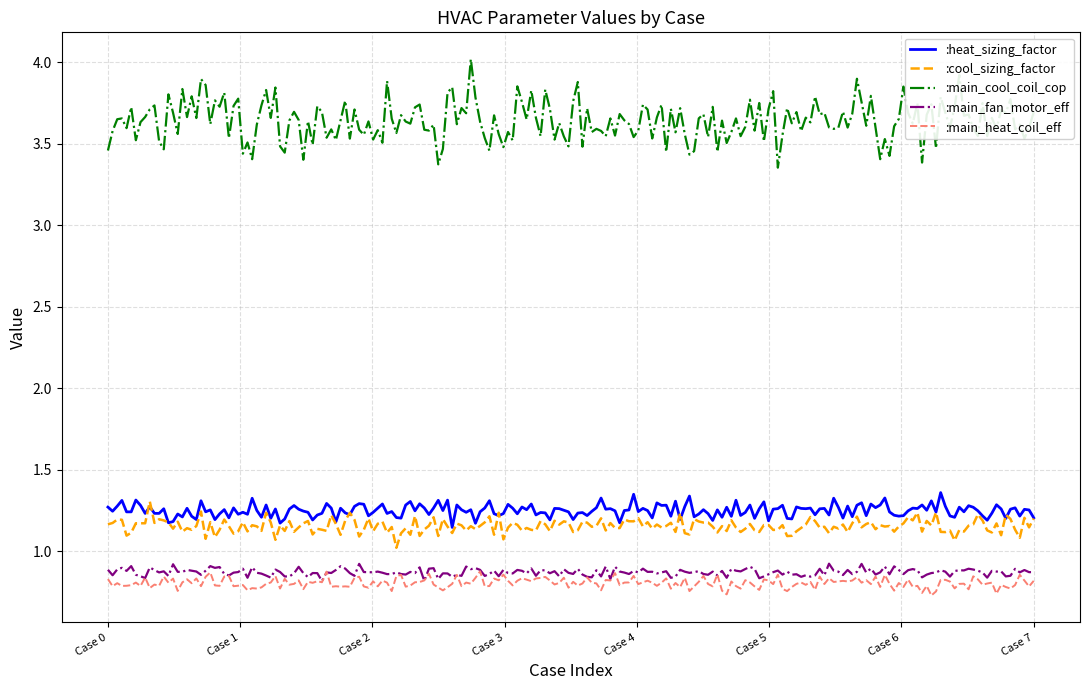

True or false: :main_fan_motor_eff and :heat_sizing_factor intersect in this chart.

False